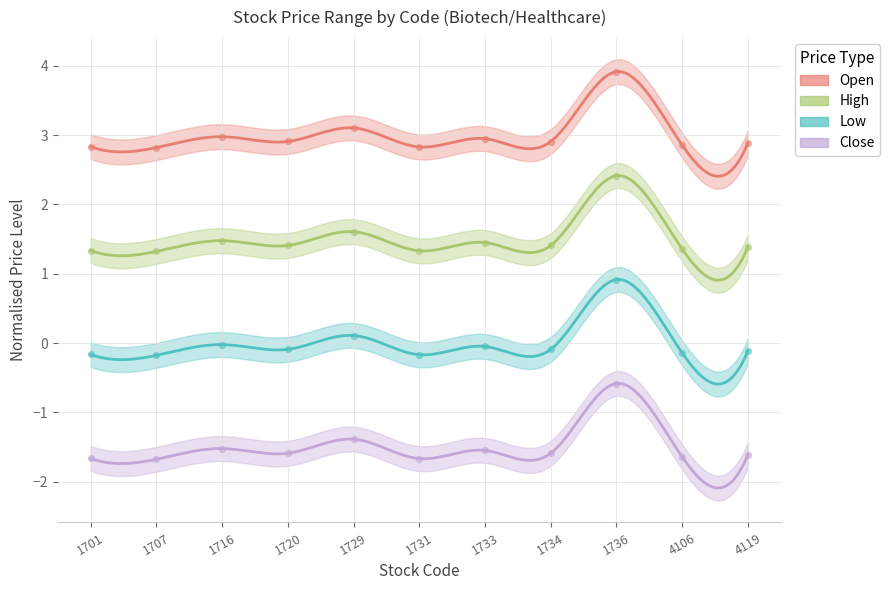

Which series reaches the minimum Y coordinate?

close